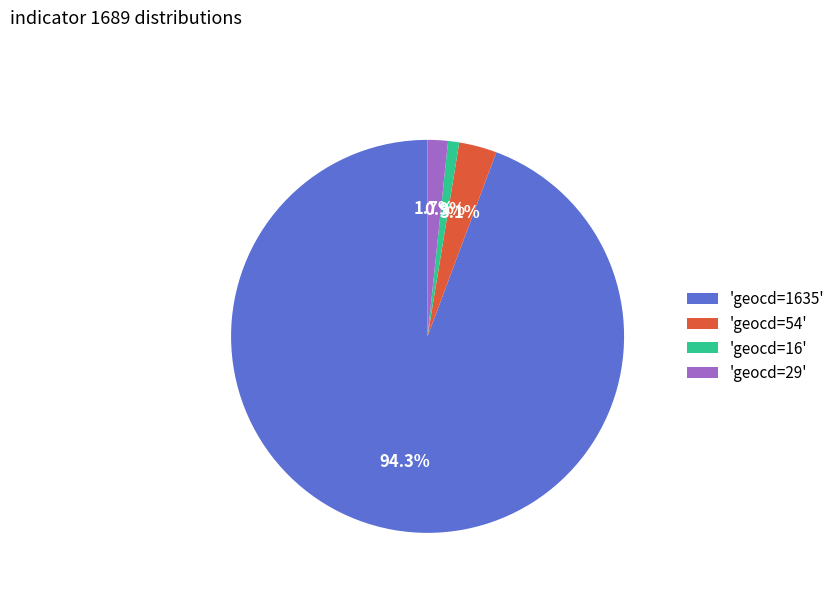

Which category has the smallest portion of the pie?

'geocd=16'